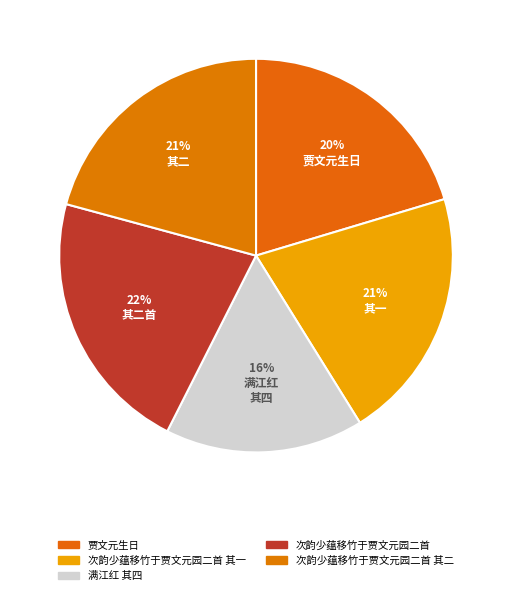

Combined, do 次韵少蕴移竹于贾文元园二首 其一 and 满江红 其四 account for over 50%?

No